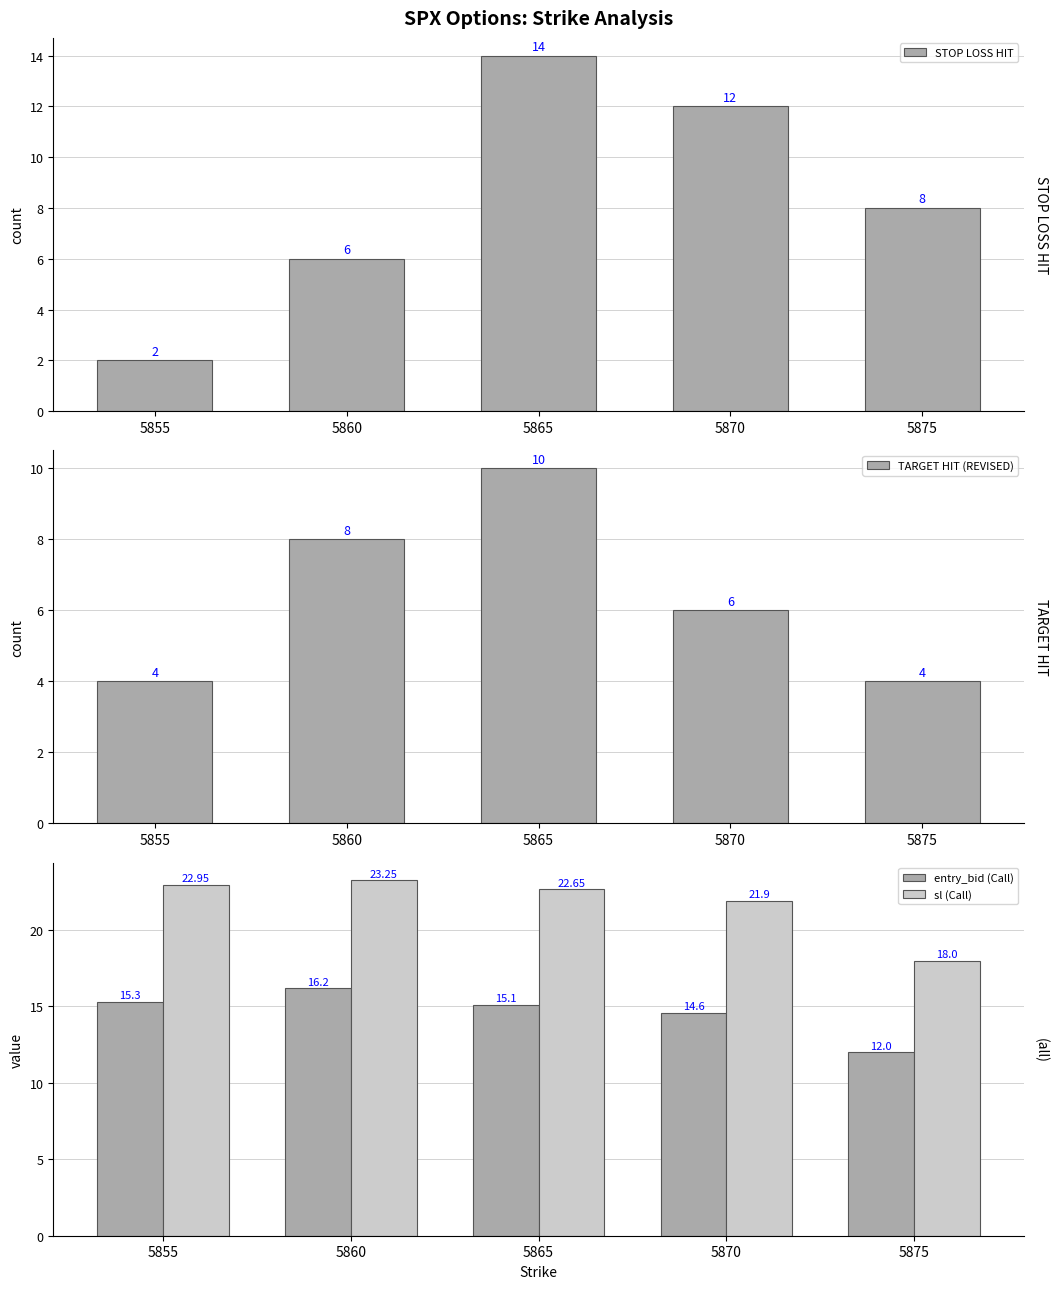

Where is TARGET HIT (REVISED) nearest to the value 7?

5860